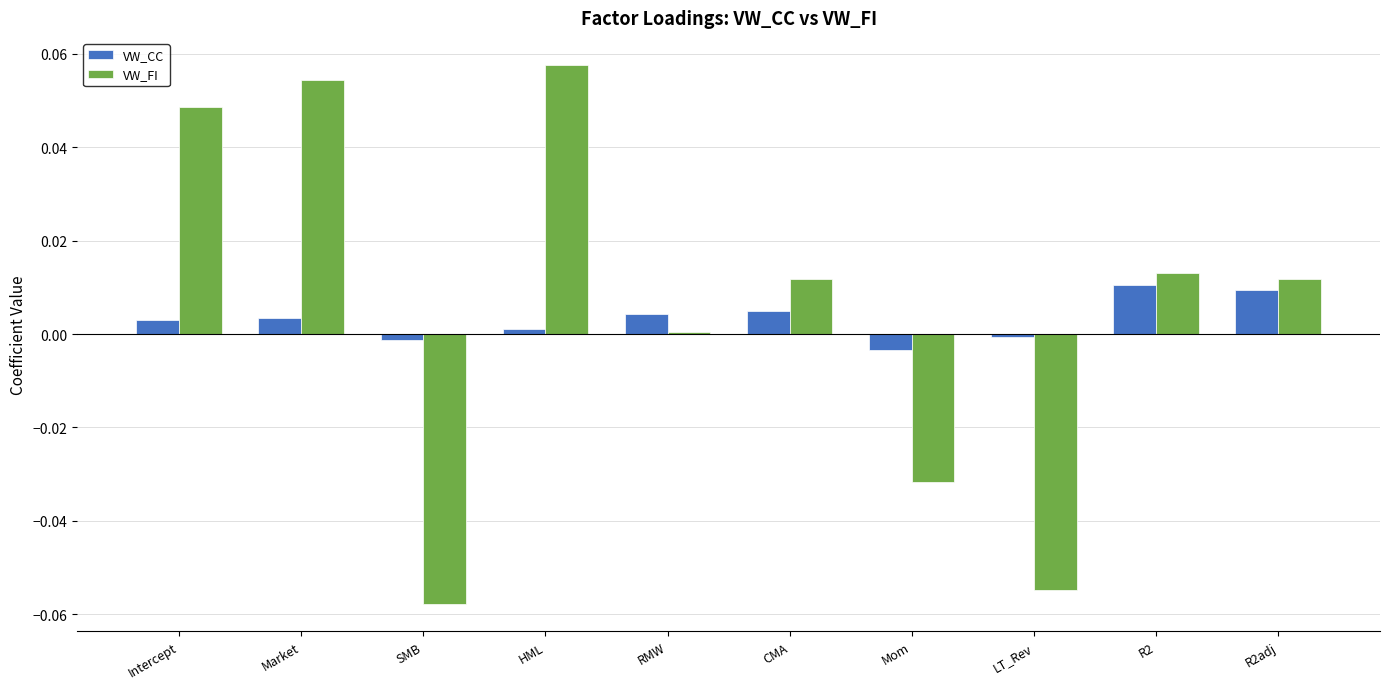

At how many categories does at least one series exceed 0?

7